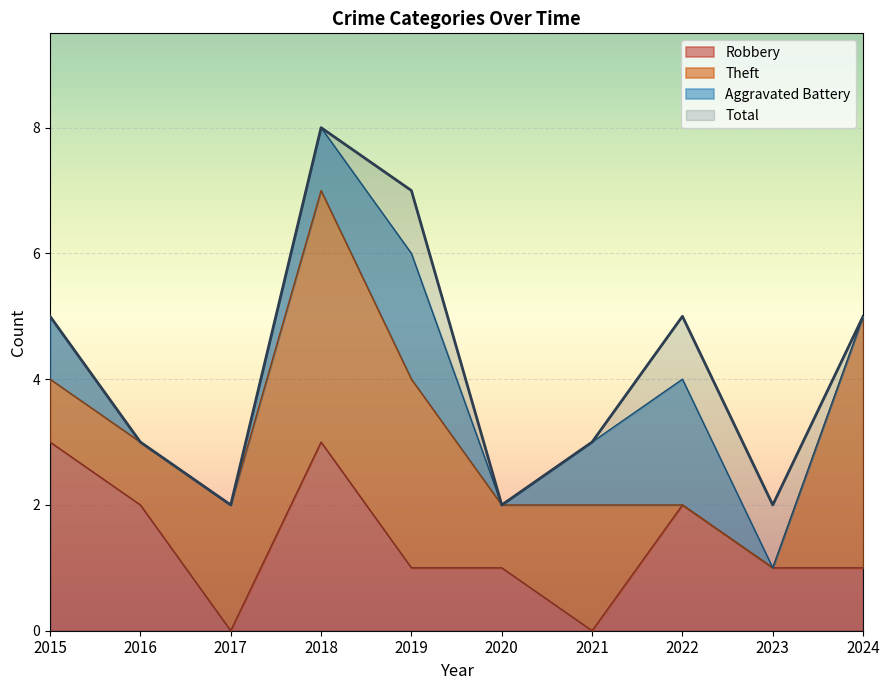

True or false: Total and Robbery cross at least once.

False